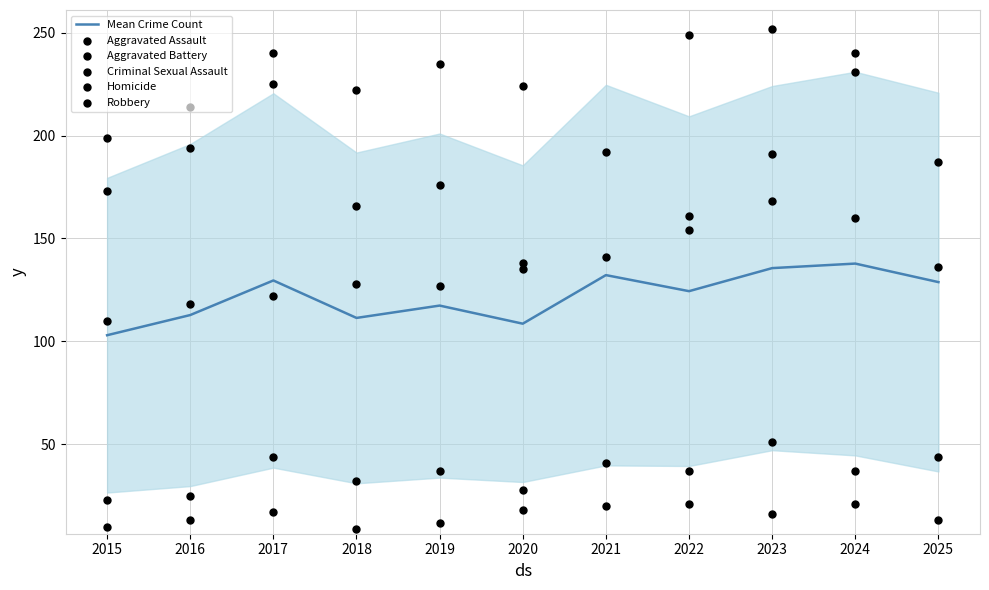

Which series has the largest Y range (max minus min)?

Aggravated Assault